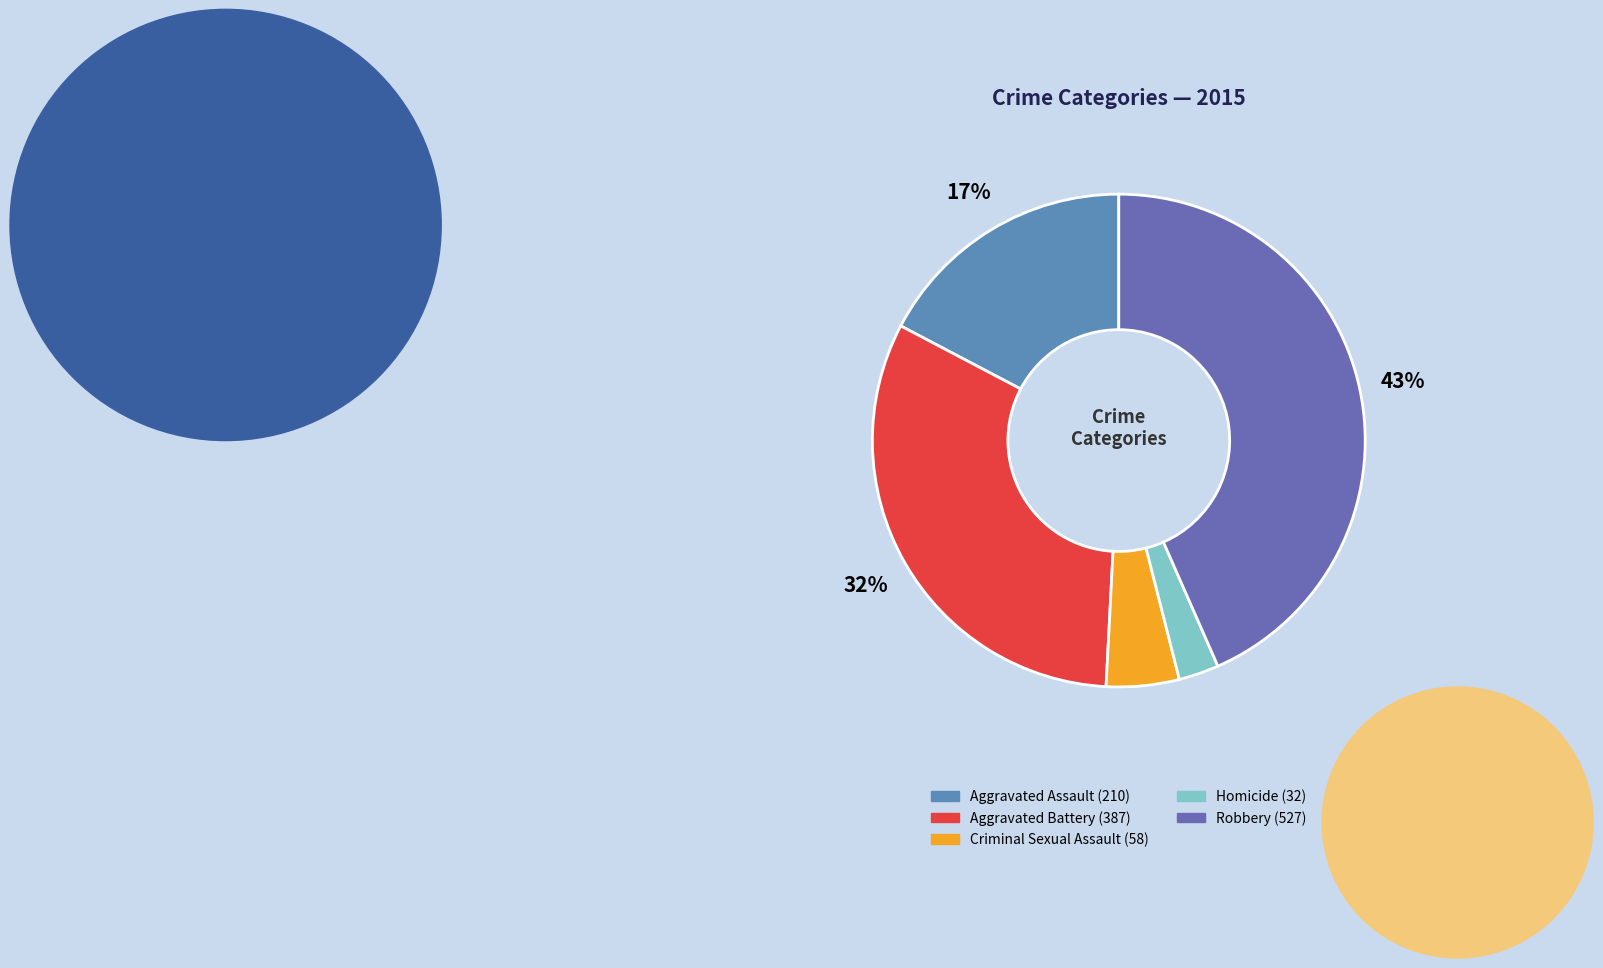

Rank the categories by value from lowest to highest.

Homicide, Criminal Sexual Assault, Aggravated Assault, Aggravated Battery, Robbery